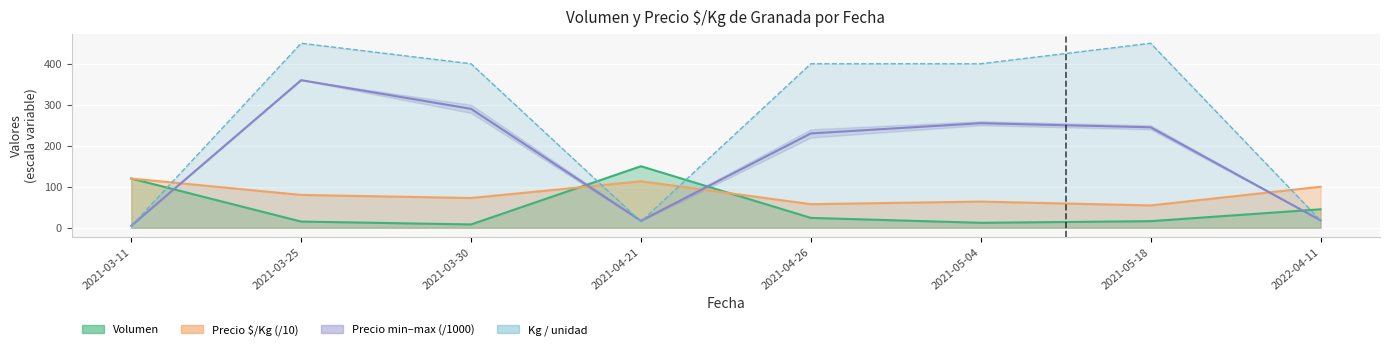

The value of Volumen at 2021-05-04 is 12.0. True or false?

True